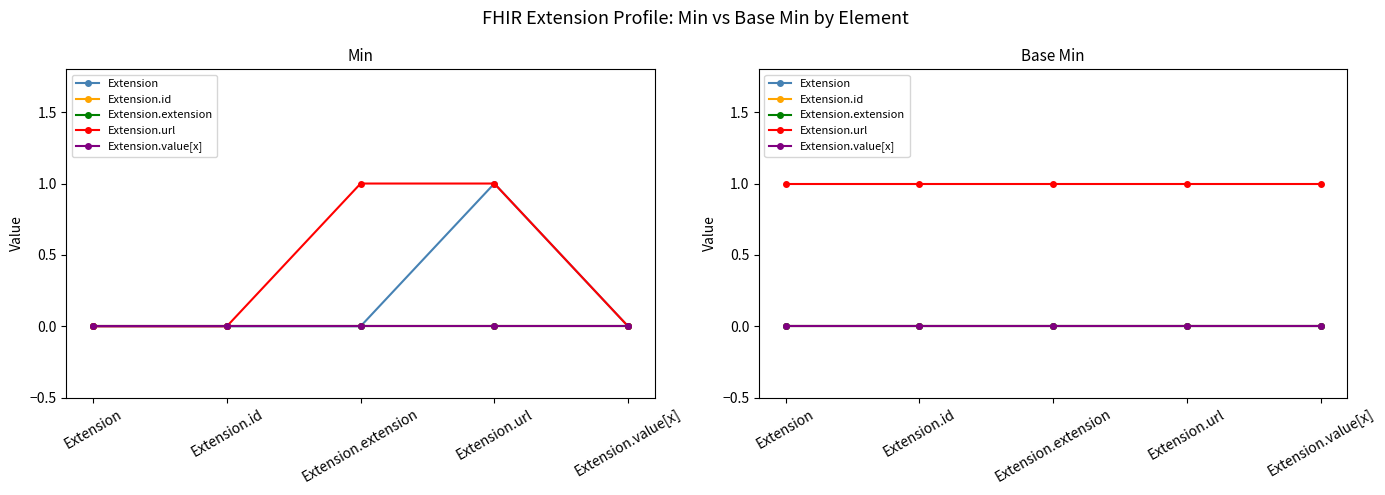

Count the number of categories in the chart.

5